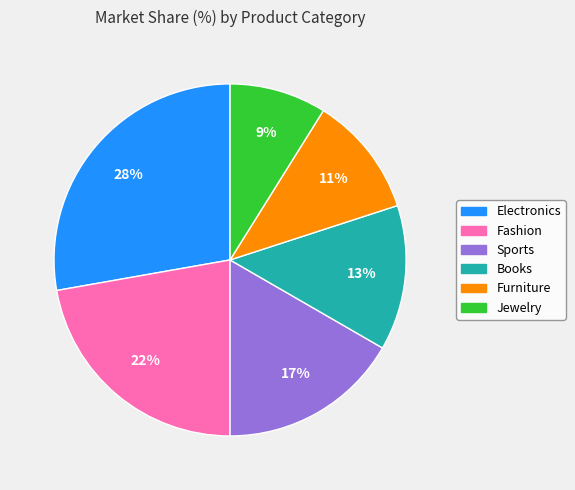

Which slice is the smallest?

Jewelry